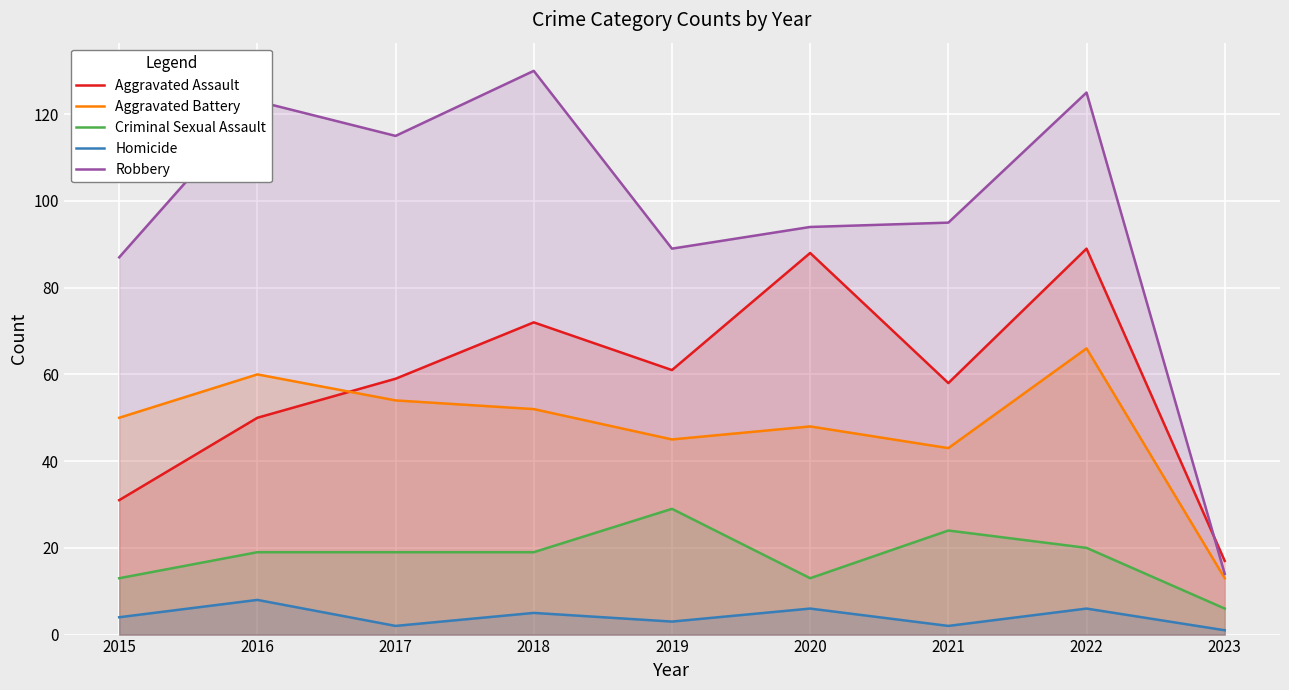

Is it true that Aggravated Battery equals 54 at 2017?

True